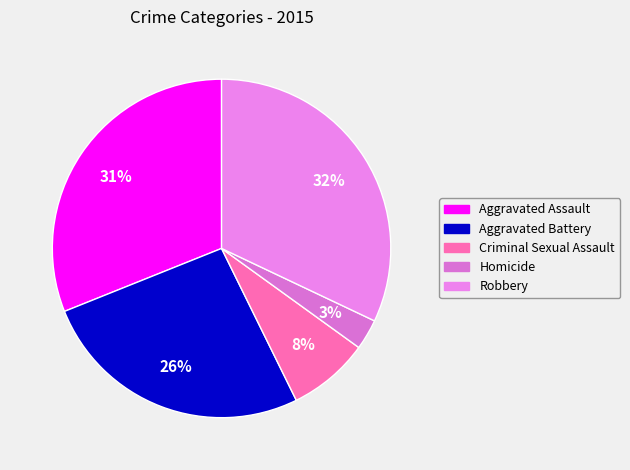

Does Aggravated Battery account for over 50% of the chart?

No